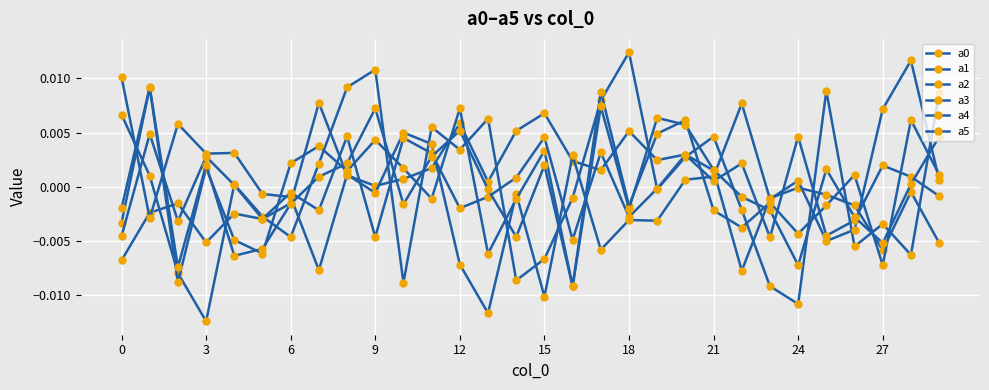

At how many categories does at least one series exceed 0?

28